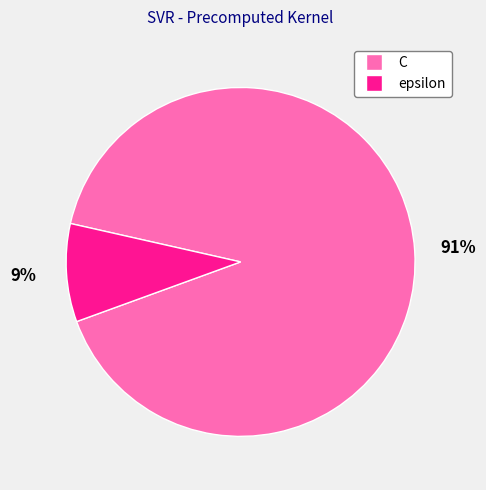

The epsilon slice represents 21% of the pie. True or false?

False